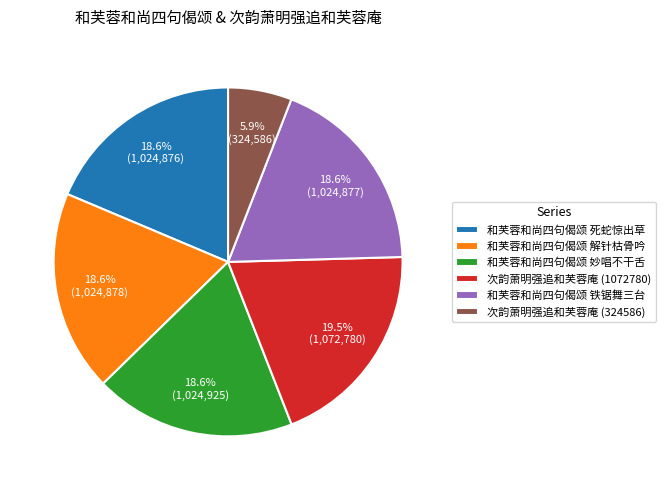

True or false: 次韵萧明强追和芙蓉庵 (1072780) accounts for 28% of the total.

False